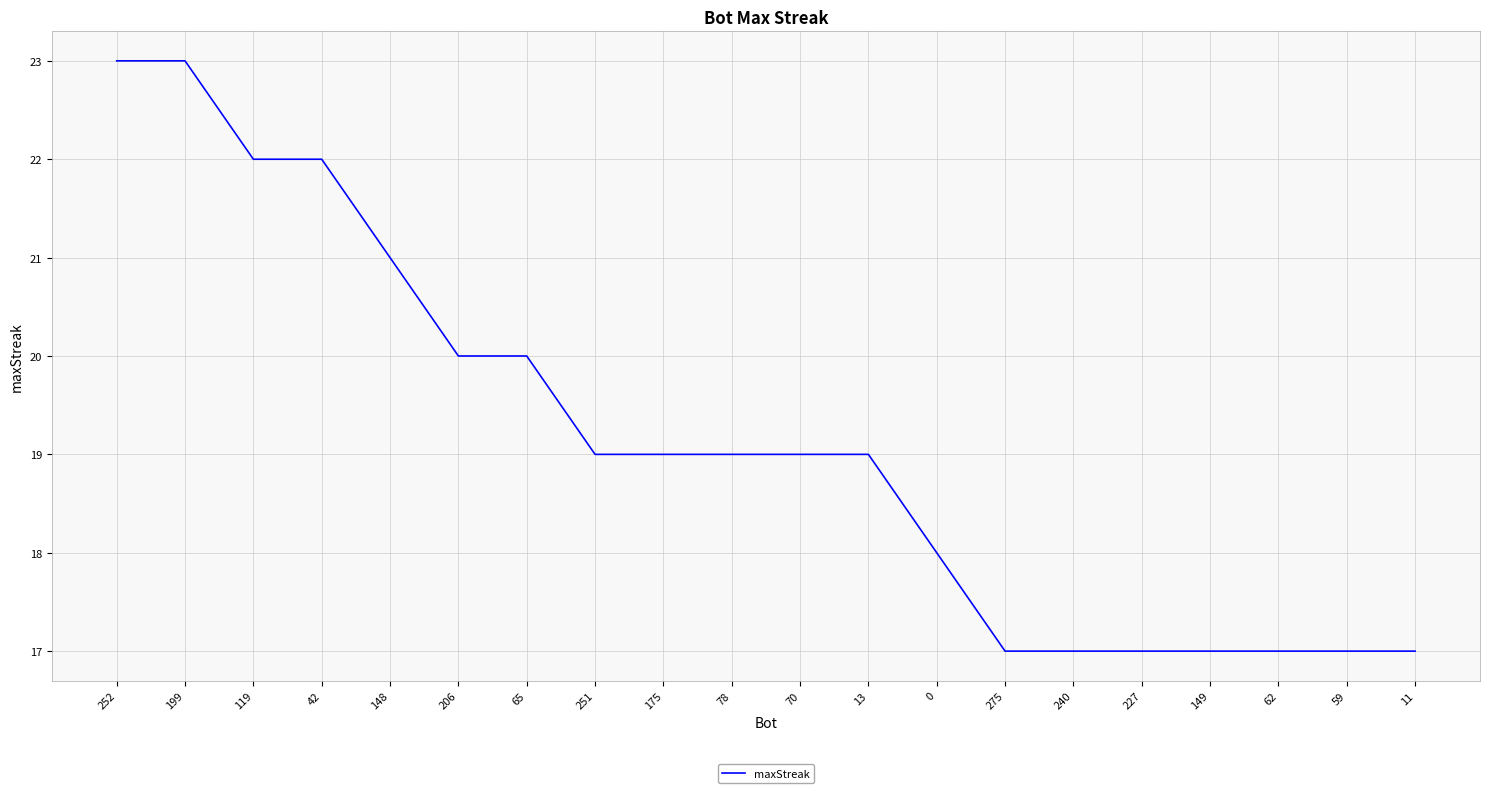

Does the chart display data point markers on the line(s)?

No